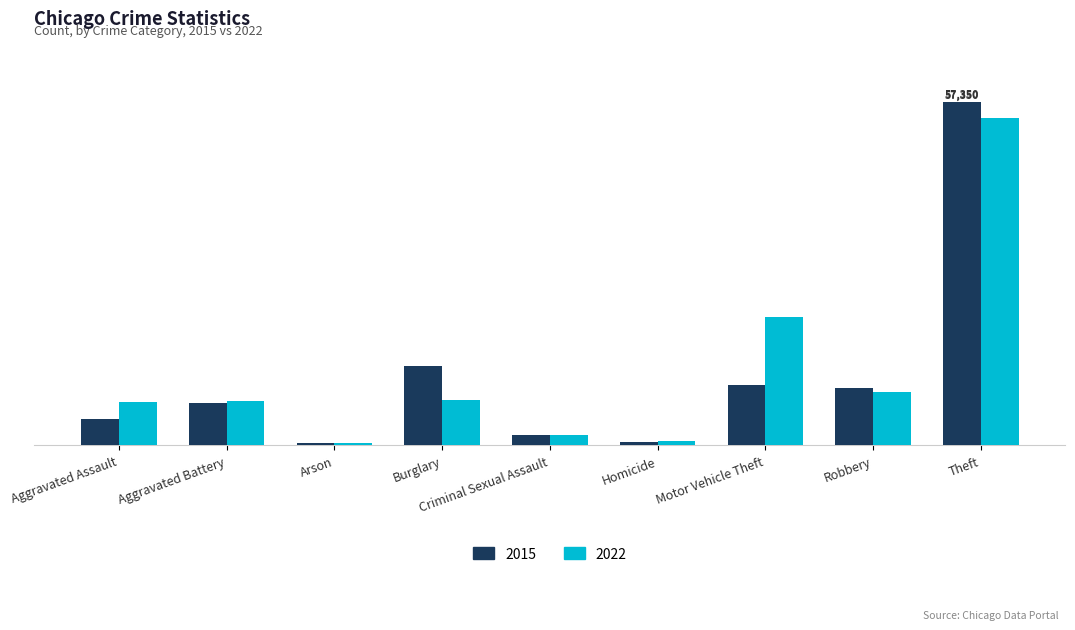

Is the value of 2015 at Theft greater than the value of 2022 at Burglary?

Yes